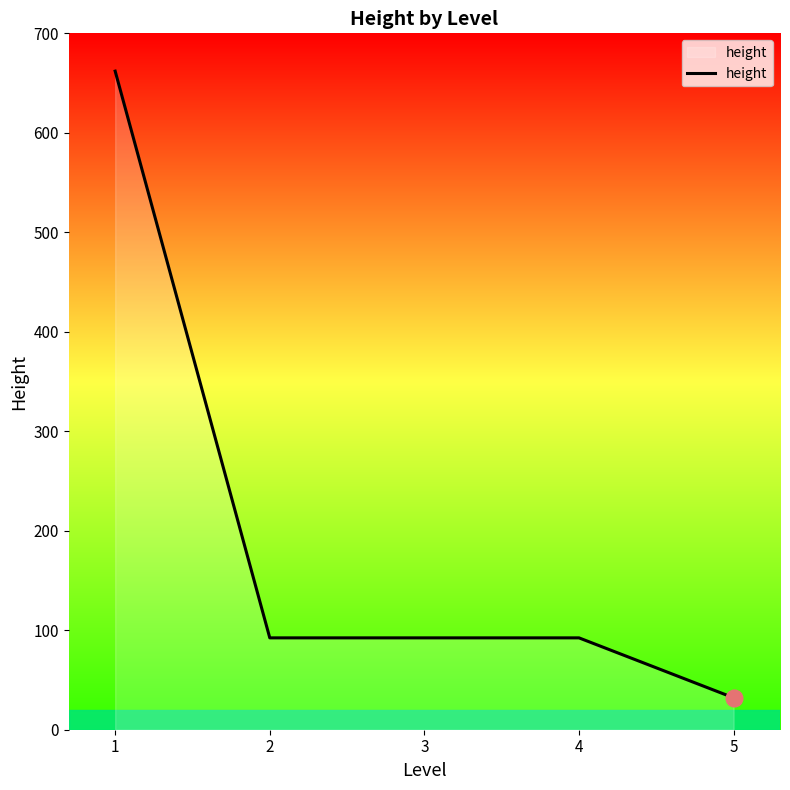

Reading left to right, transcribe all the data shown in this chart.

1=662.0	2=92.3	3=92.3	4=92.3	5=32.1